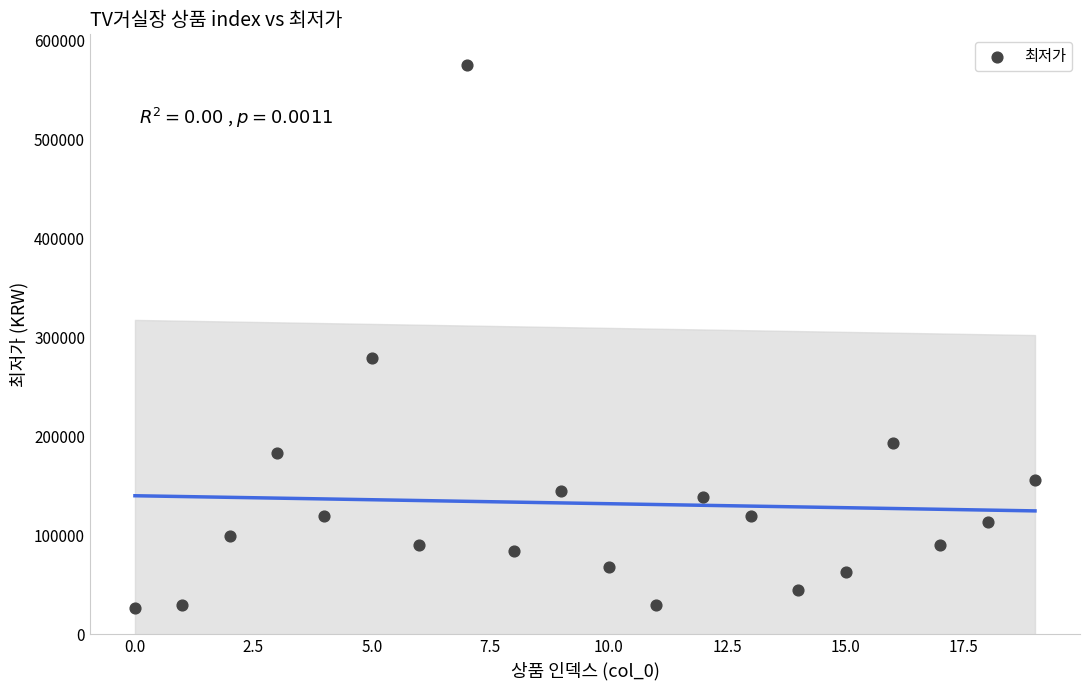

What is the range of Y values (max minus min)?

549100